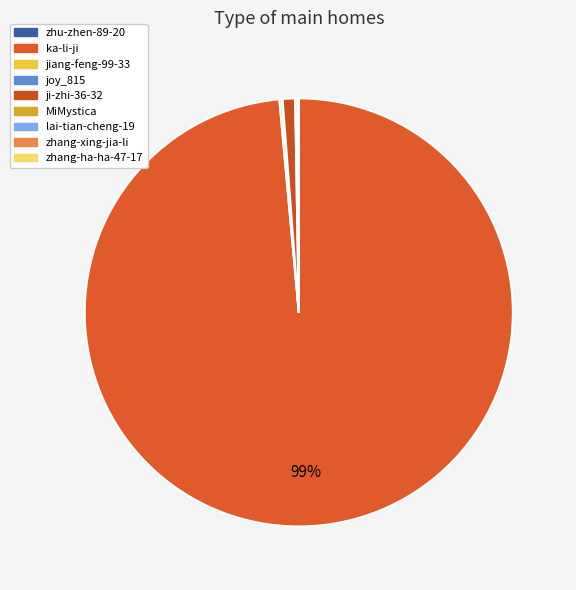

Does ka-li-ji account for over 50% of the chart?

Yes